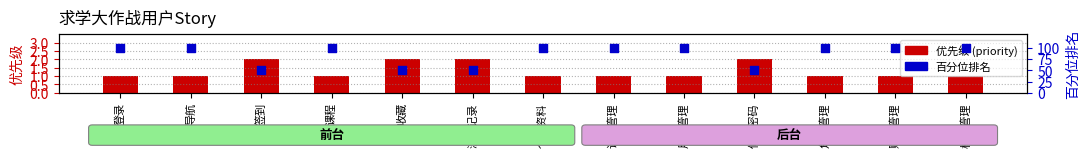

Is the value of 百分位排名 at 登录 greater than the value of 优先级 (priority) at 登录?

Yes